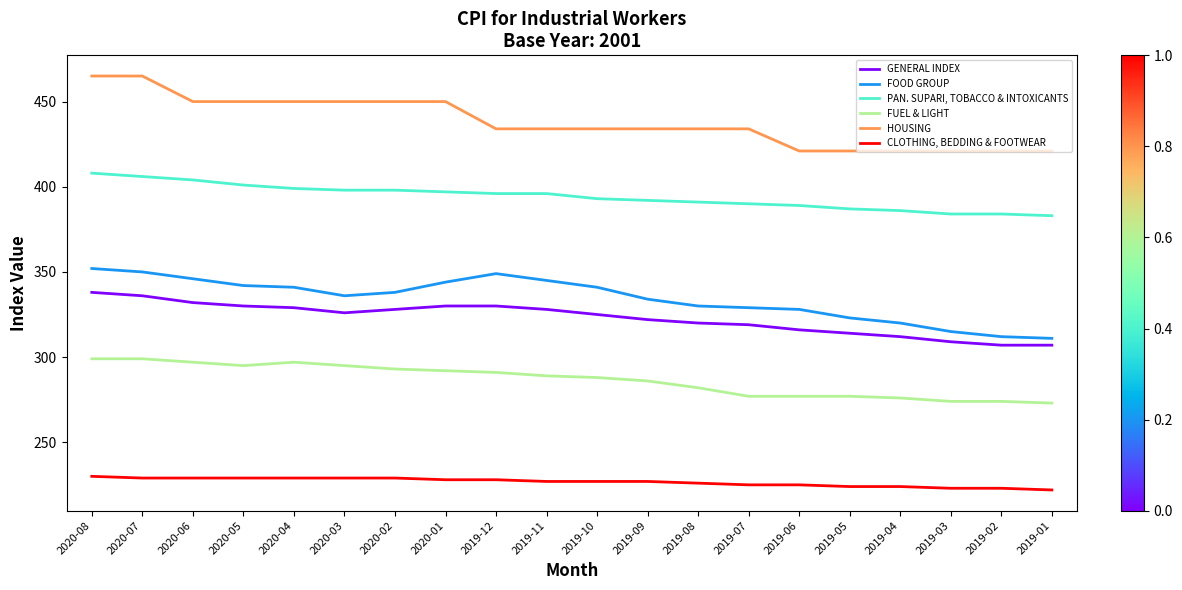

What is the difference between the PAN. SUPARI, TOBACCO & INTOXICANTS values at 2020-06 and 2020-07?

2